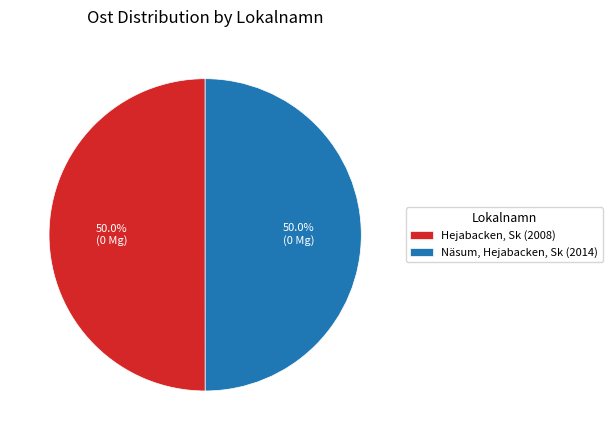

What is the total percentage of Näsum, Hejabacken, Sk (2014) and Hejabacken, Sk (2008)?

100.0%